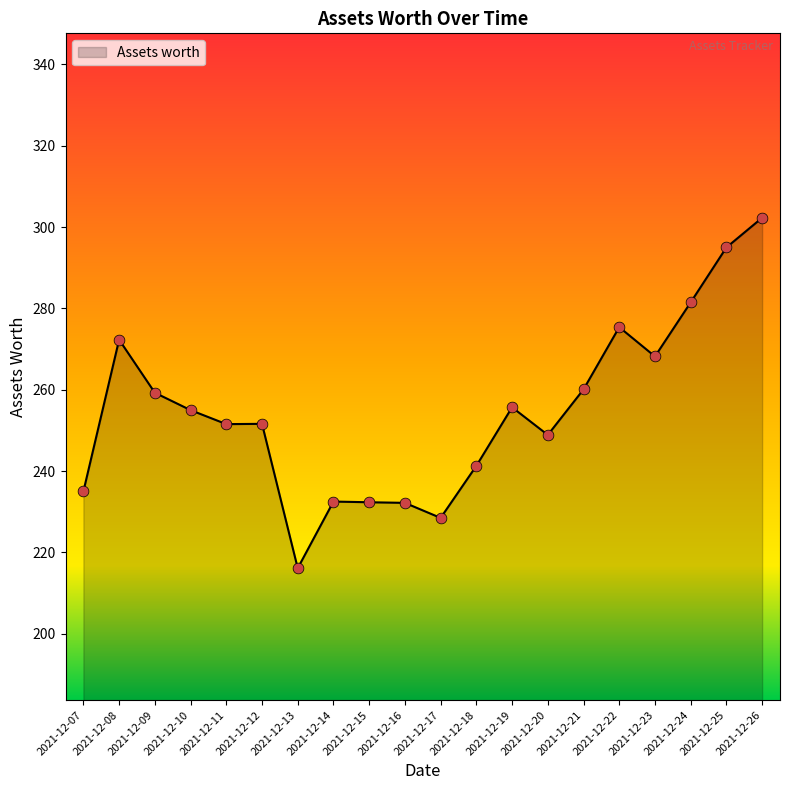

Which has a higher value, 2021-12-07 or 2021-12-24?

2021-12-24